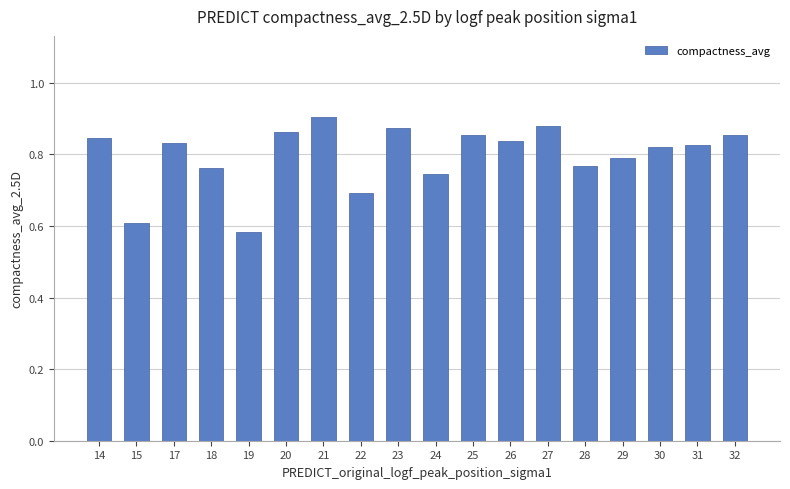

The value at 19 is 0.6. True or false?

True